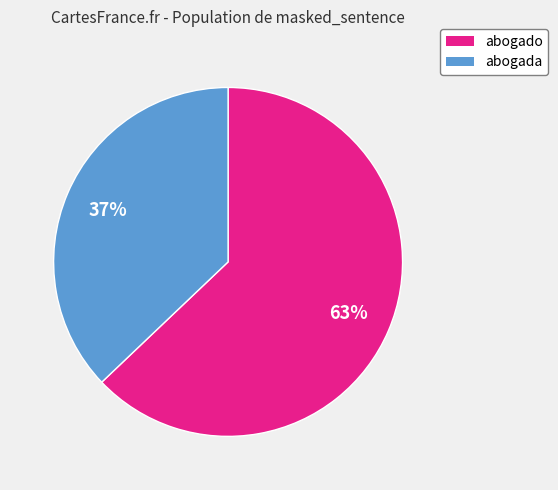

Which has a higher value, abogado or abogada?

abogado